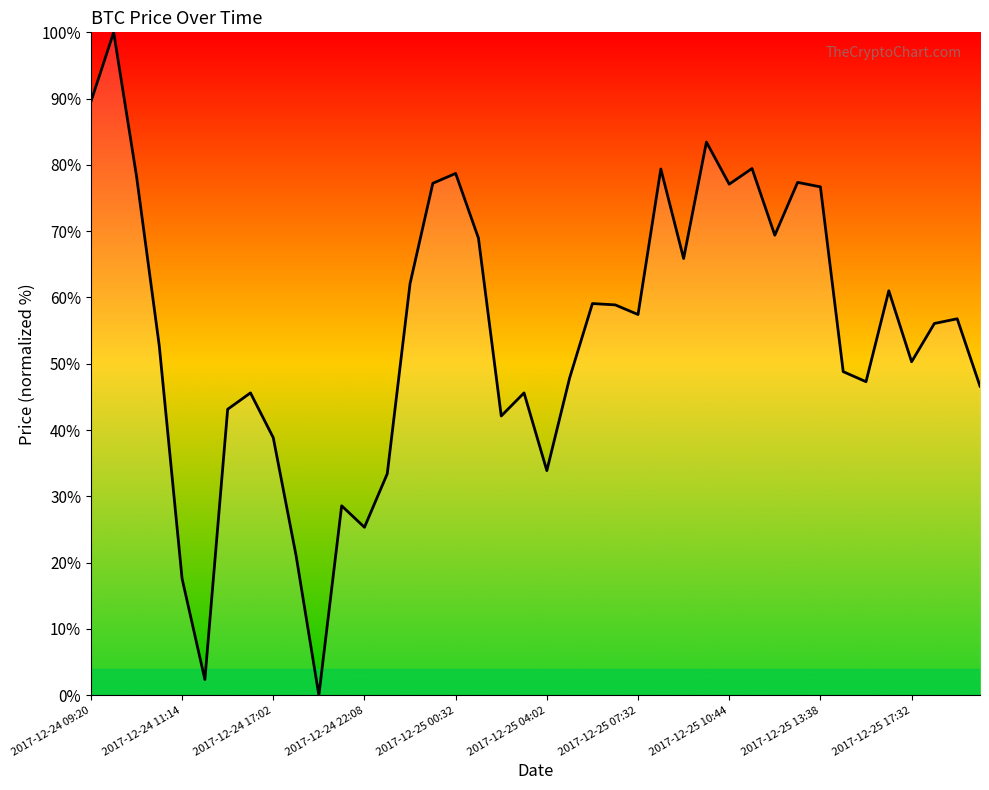

What is the maximum value shown in the chart?

100.0